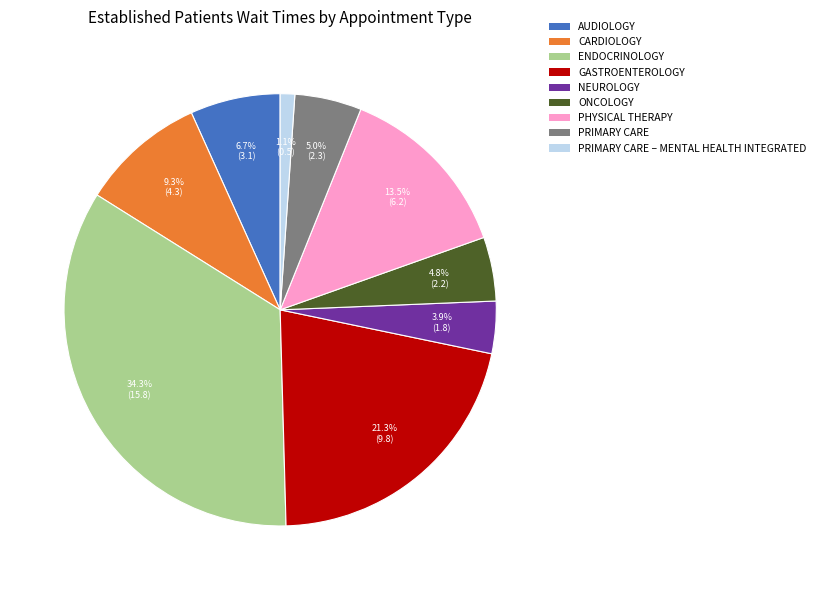

Is there a majority slice in this chart?

No